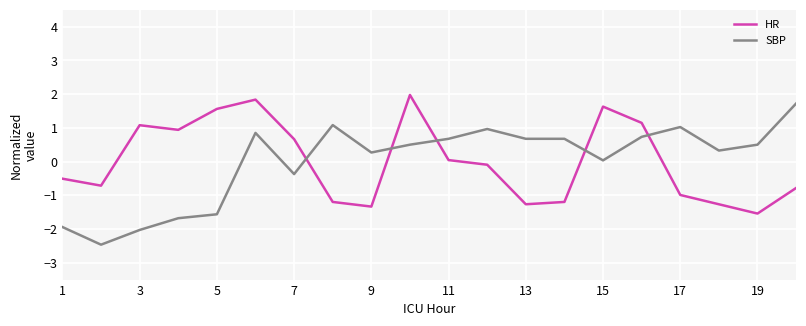

What is the smallest value displayed?

-2.5